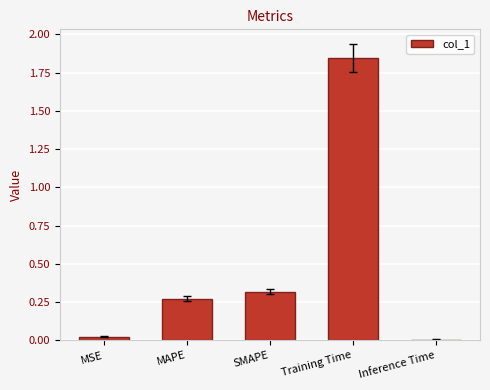

True or false: the data shows 0.0 at Inference Time.

True